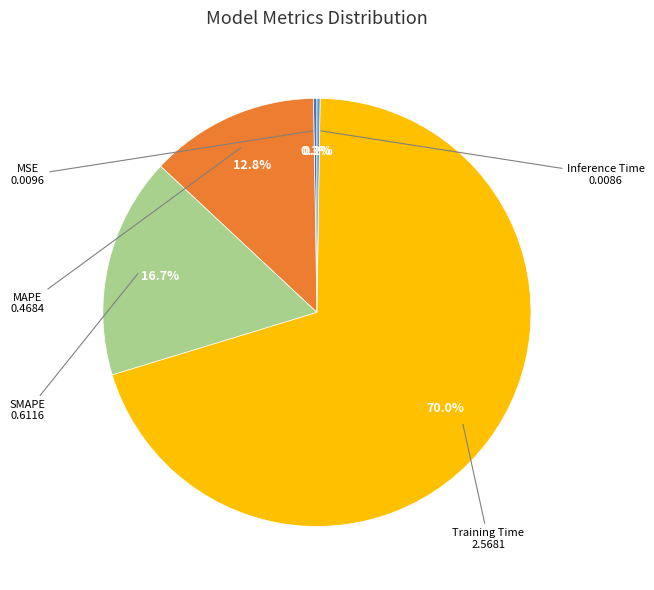

What is the smallest slice in the pie chart?

Inference Time